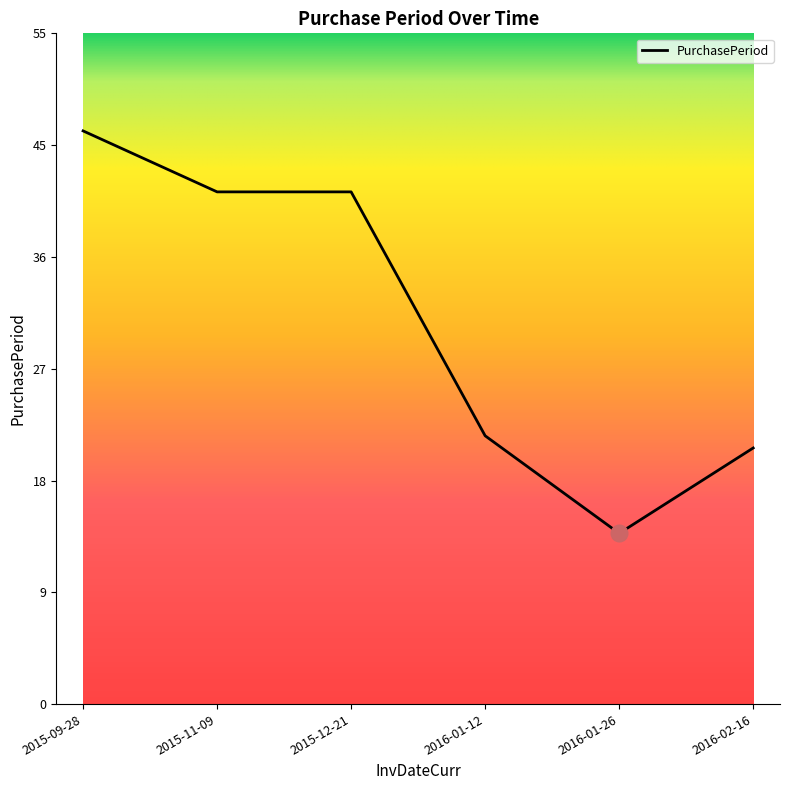

What position from the right is 2016-02-16?

1